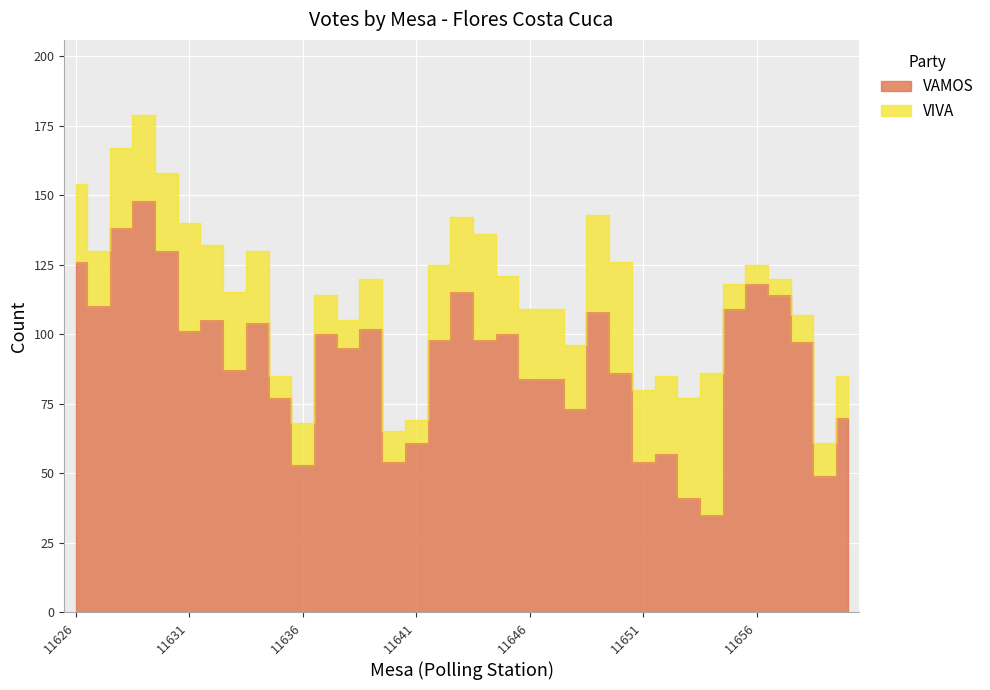

Where is the first local maximum?

11629